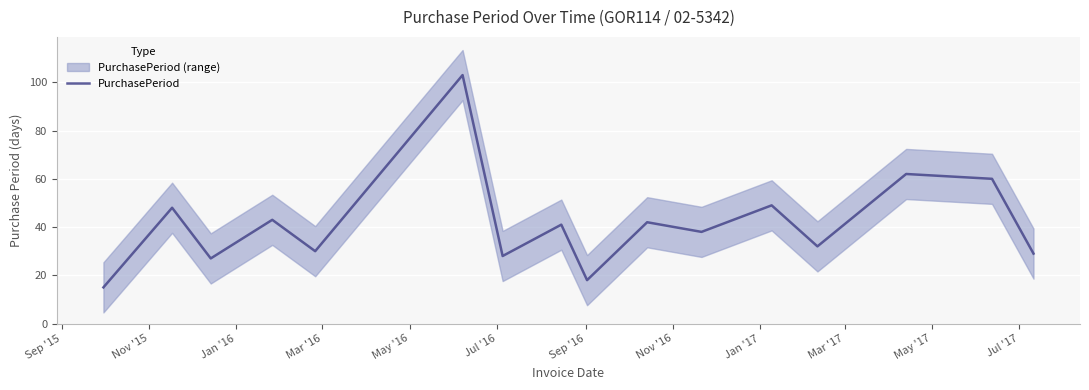

What is the lowest value of the PurchasePeriod series?

15